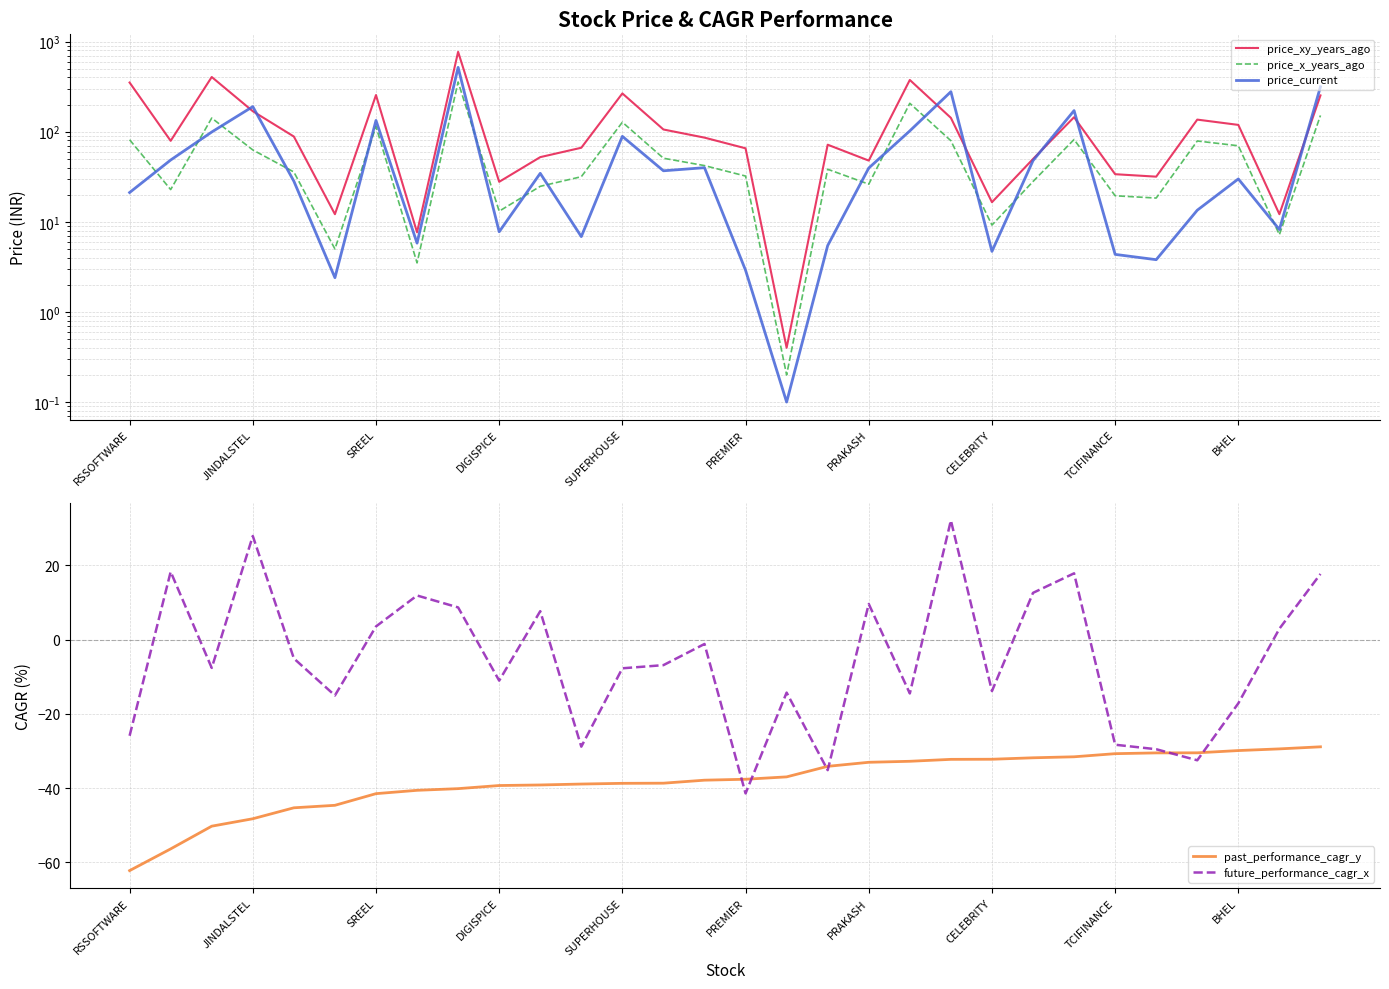

How many positive values does the future_performance_cagr_x series have?

12